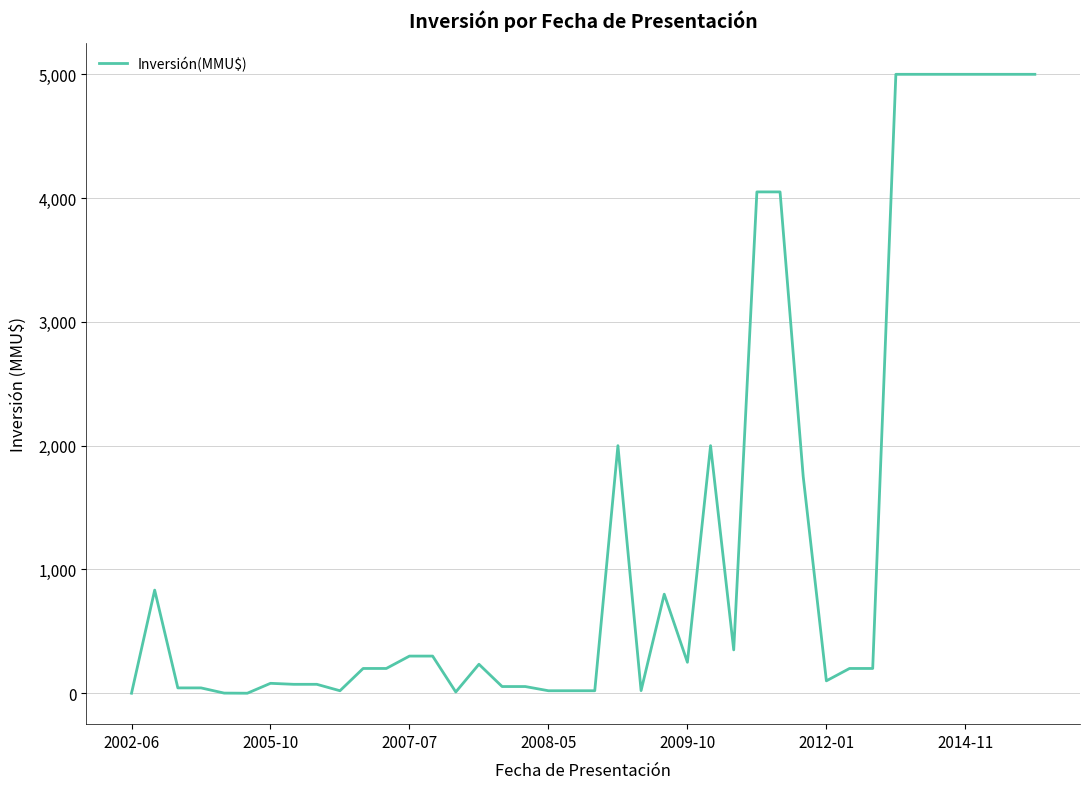

What is the difference between the maximum and minimum values?

5000